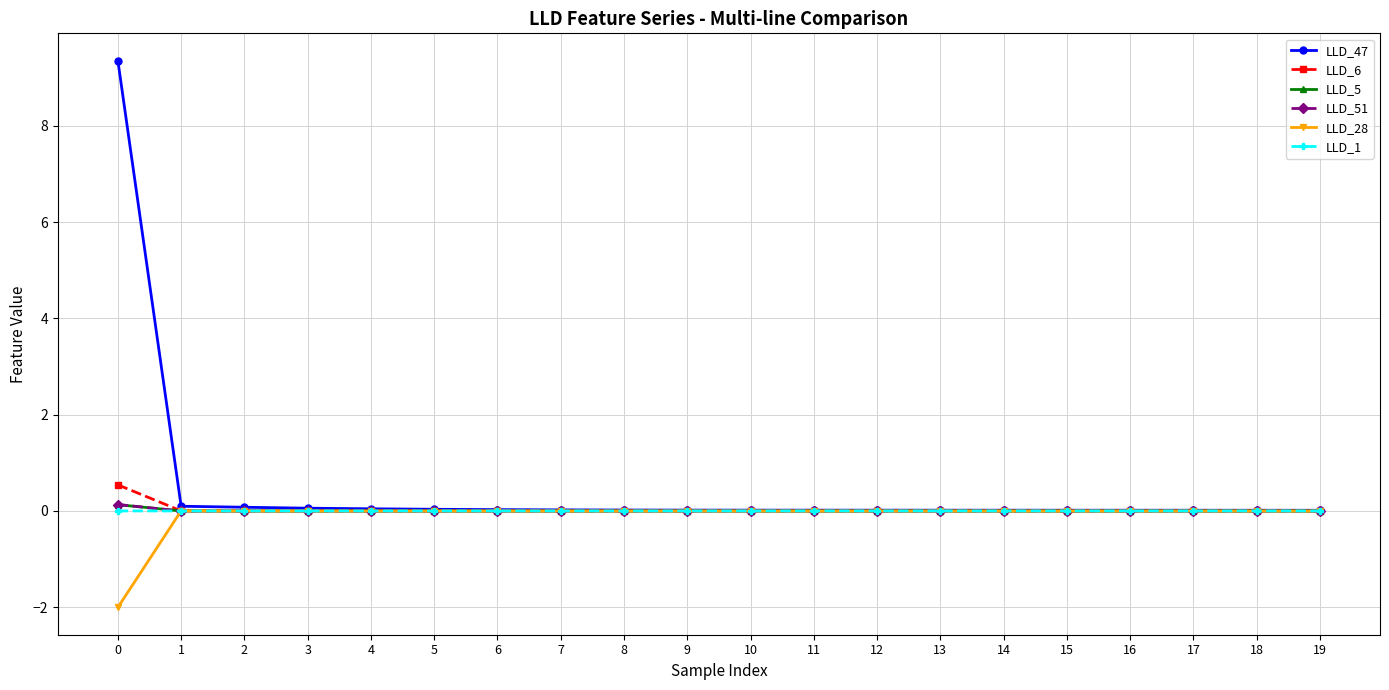

The LLD_51 series shows -0.0 at 10. True or false?

True